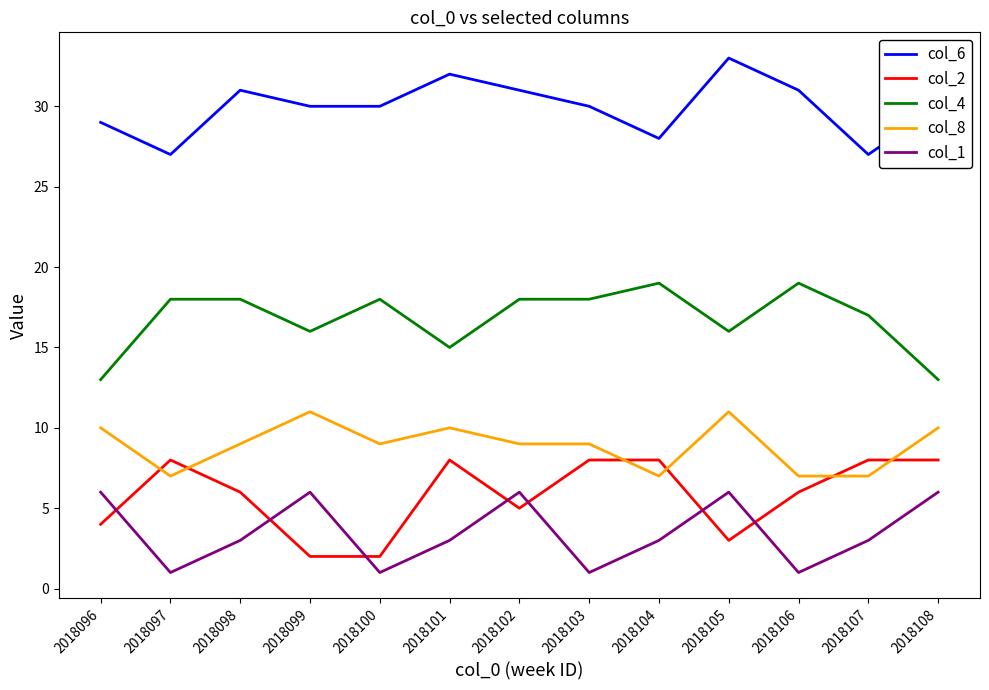

Where is the first local maximum for col_8?

2018099